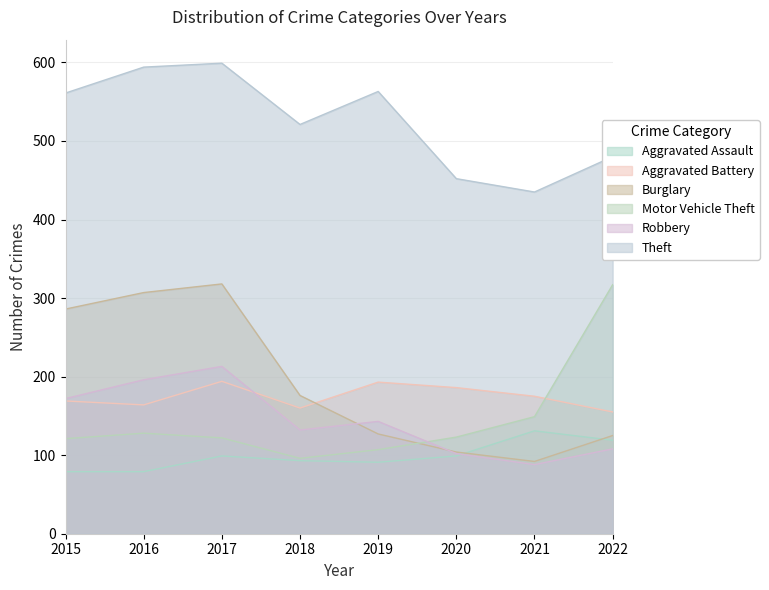

Is the value of Theft at 2019 greater than the value of Aggravated Battery at 2015?

Yes